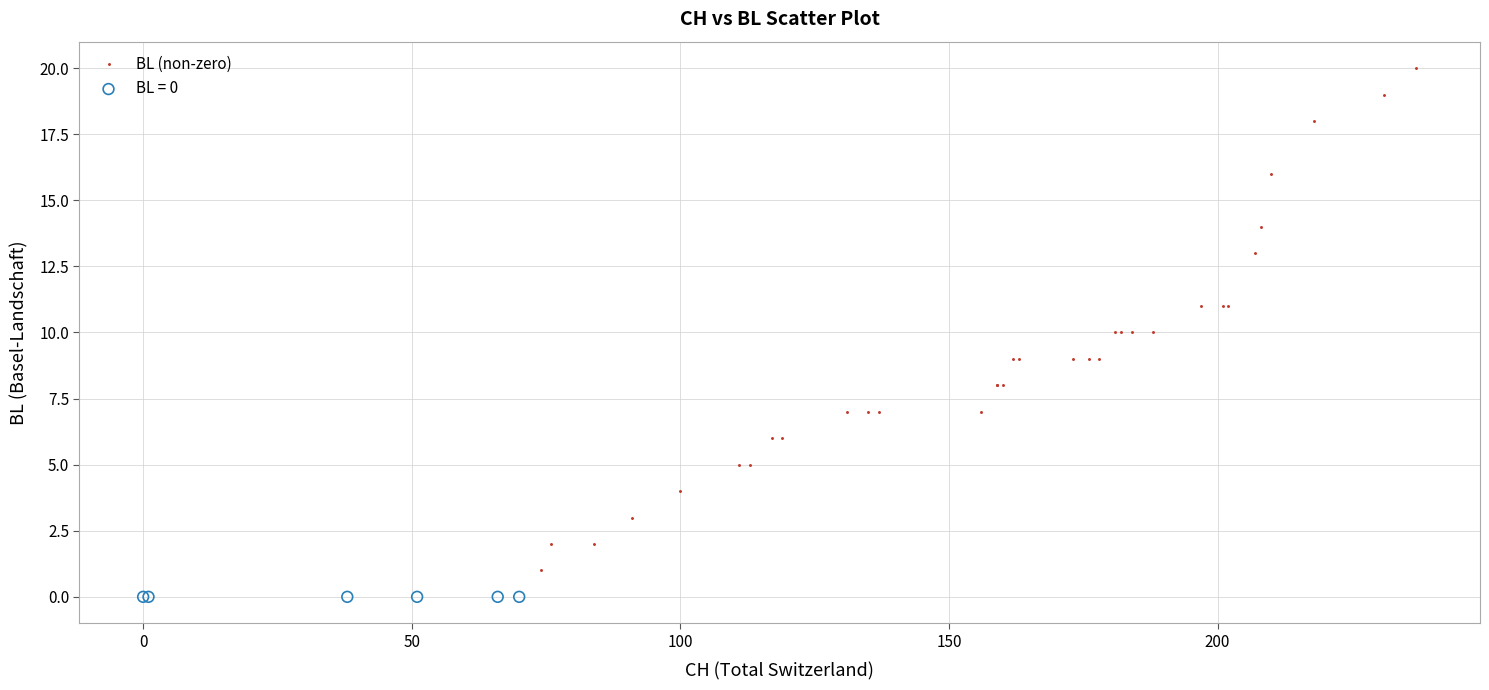

Which series contains the lowest Y value?

BL = 0